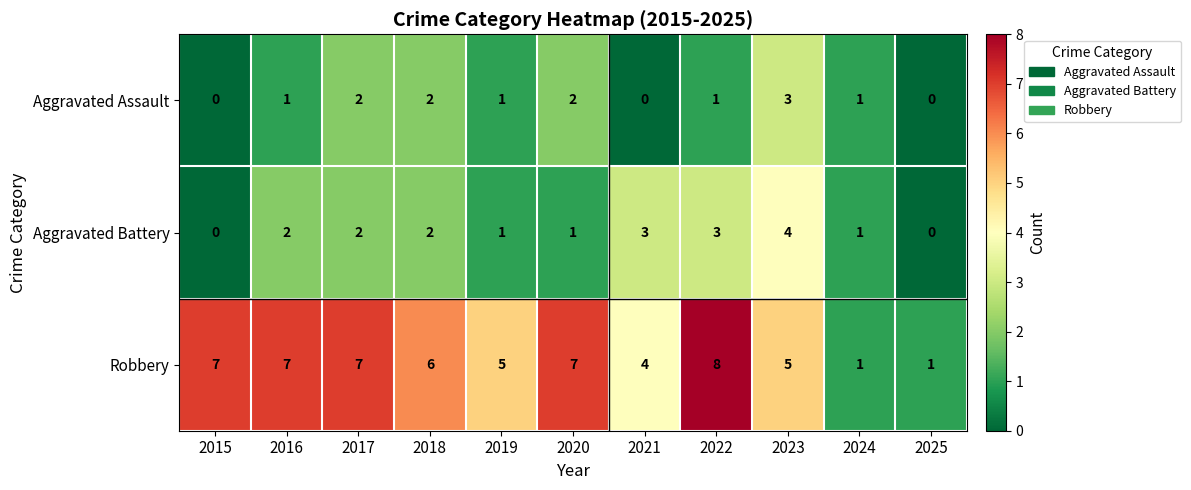

What is the average value of the Robbery series?

5